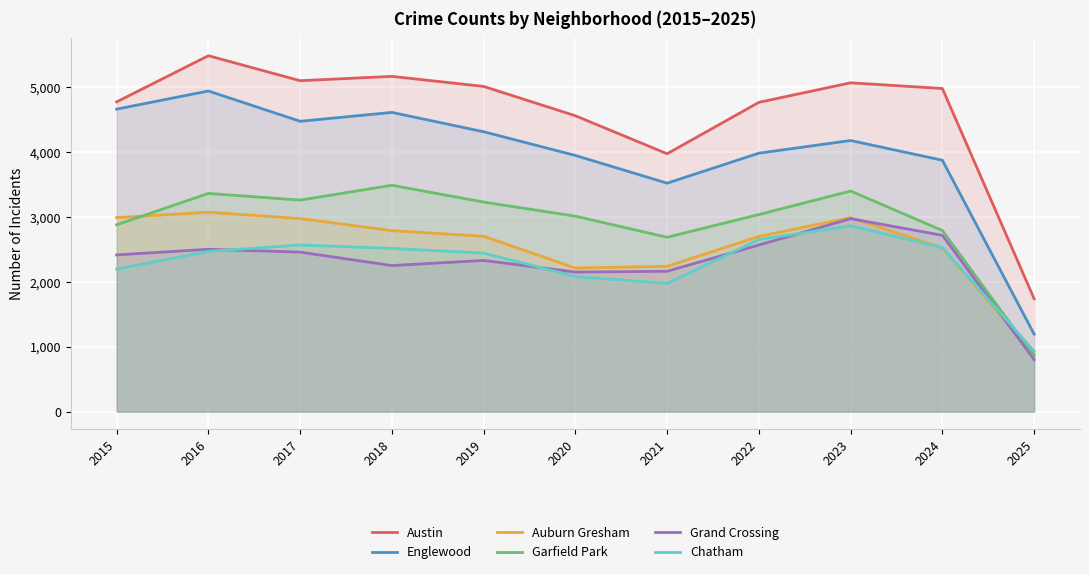

In Chatham, how many points are higher than both neighbors (excluding endpoints)?

2